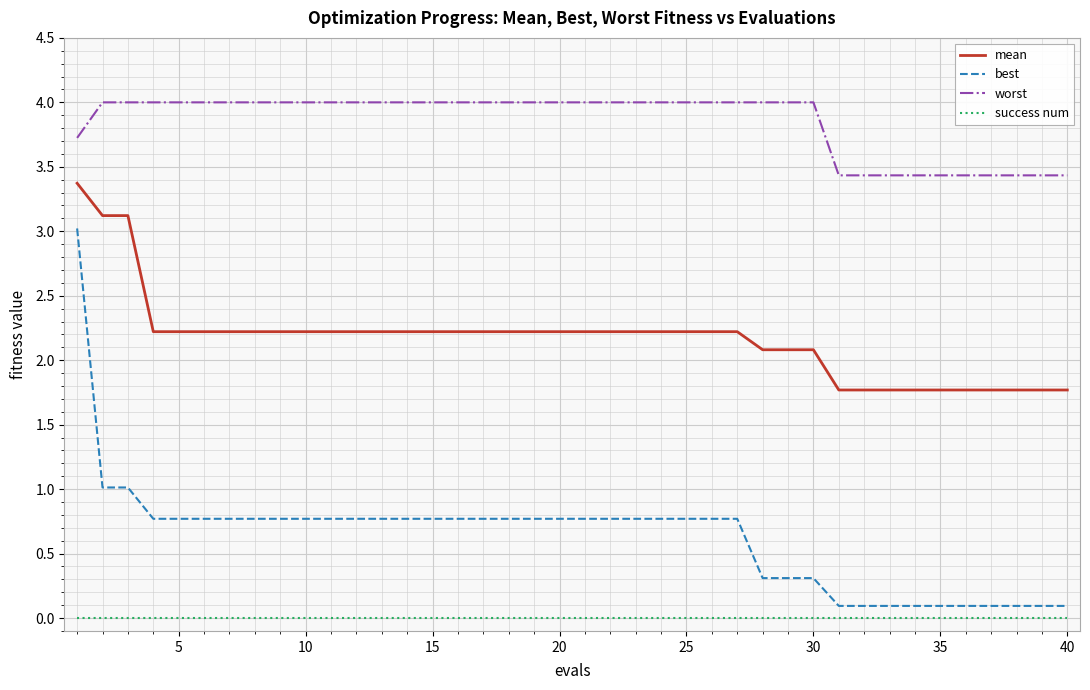

List the series in order of their peak value, highest first.

worst, mean, best, success num